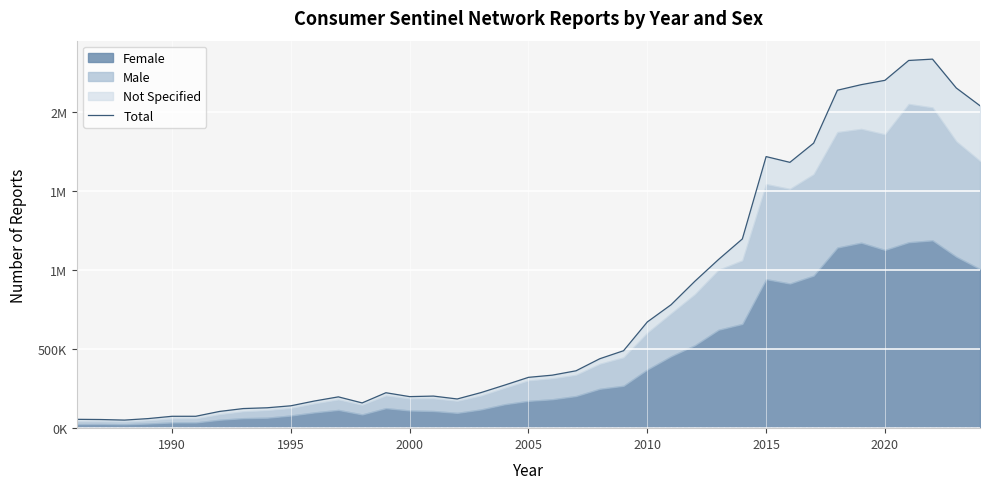

What is the maximum value shown in the chart?

2337099